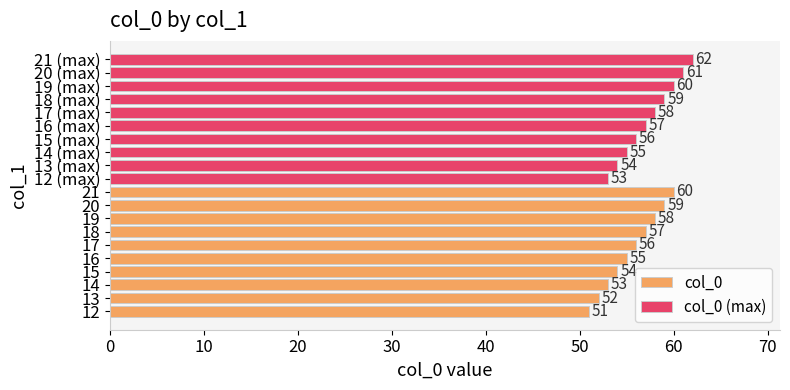

List the series in order of their peak value, lowest first.

col_0, col_0 (max)